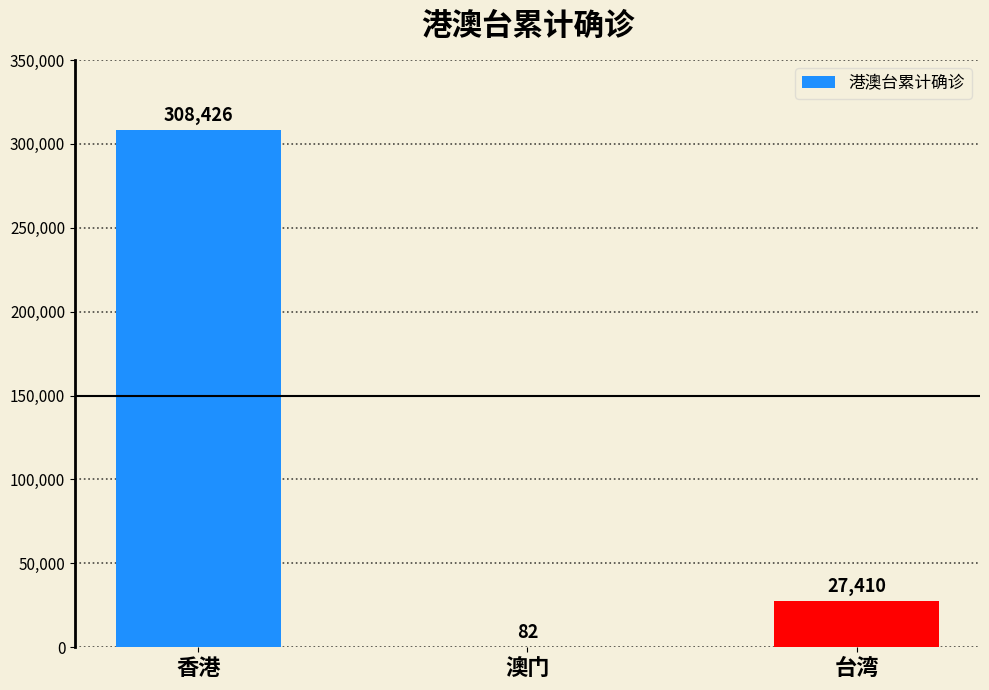

Read the value at 澳门.

82